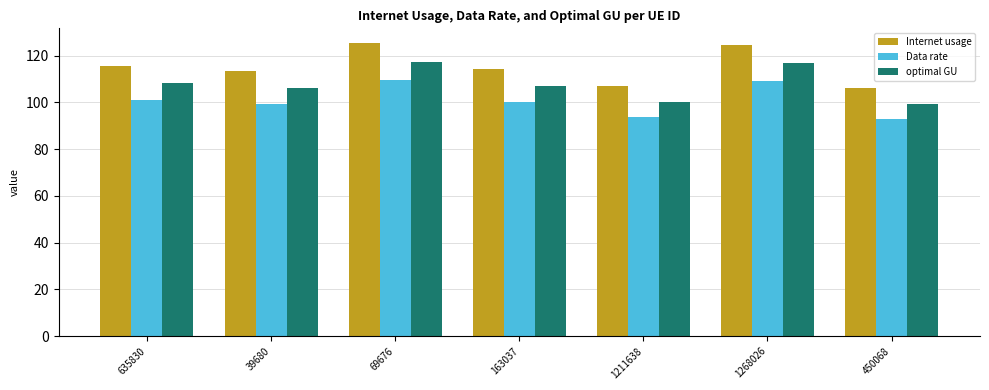

What are all the series names shown in the legend?

Internet usage, Data rate, optimal GU